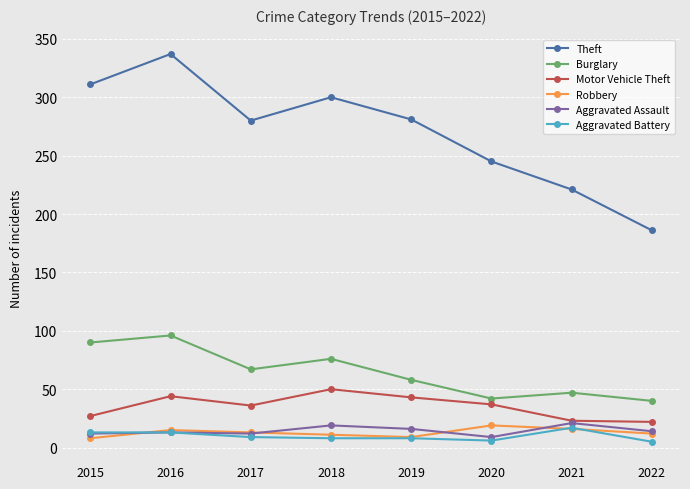

What is the total value across all series at 2016?

518